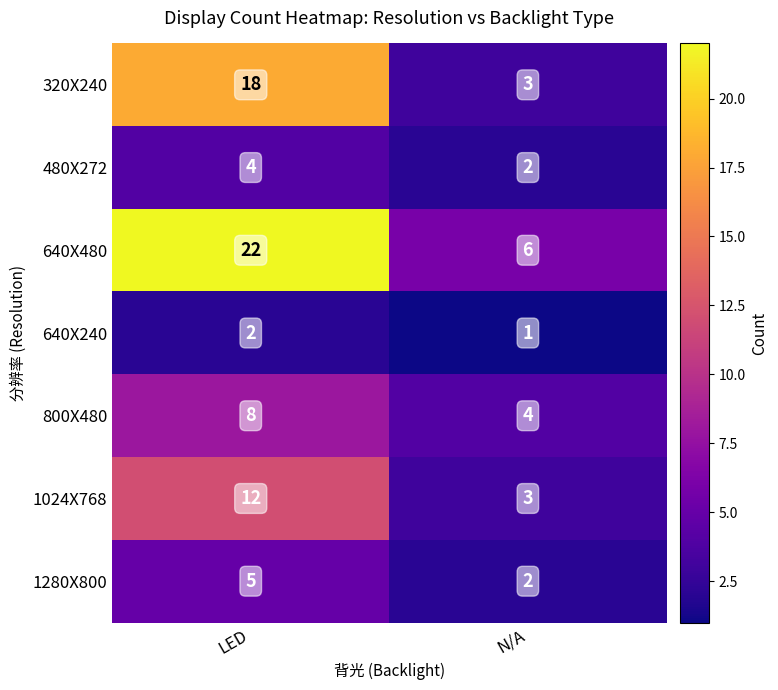

The value of 1024X768 at LED is 7. True or false?

False